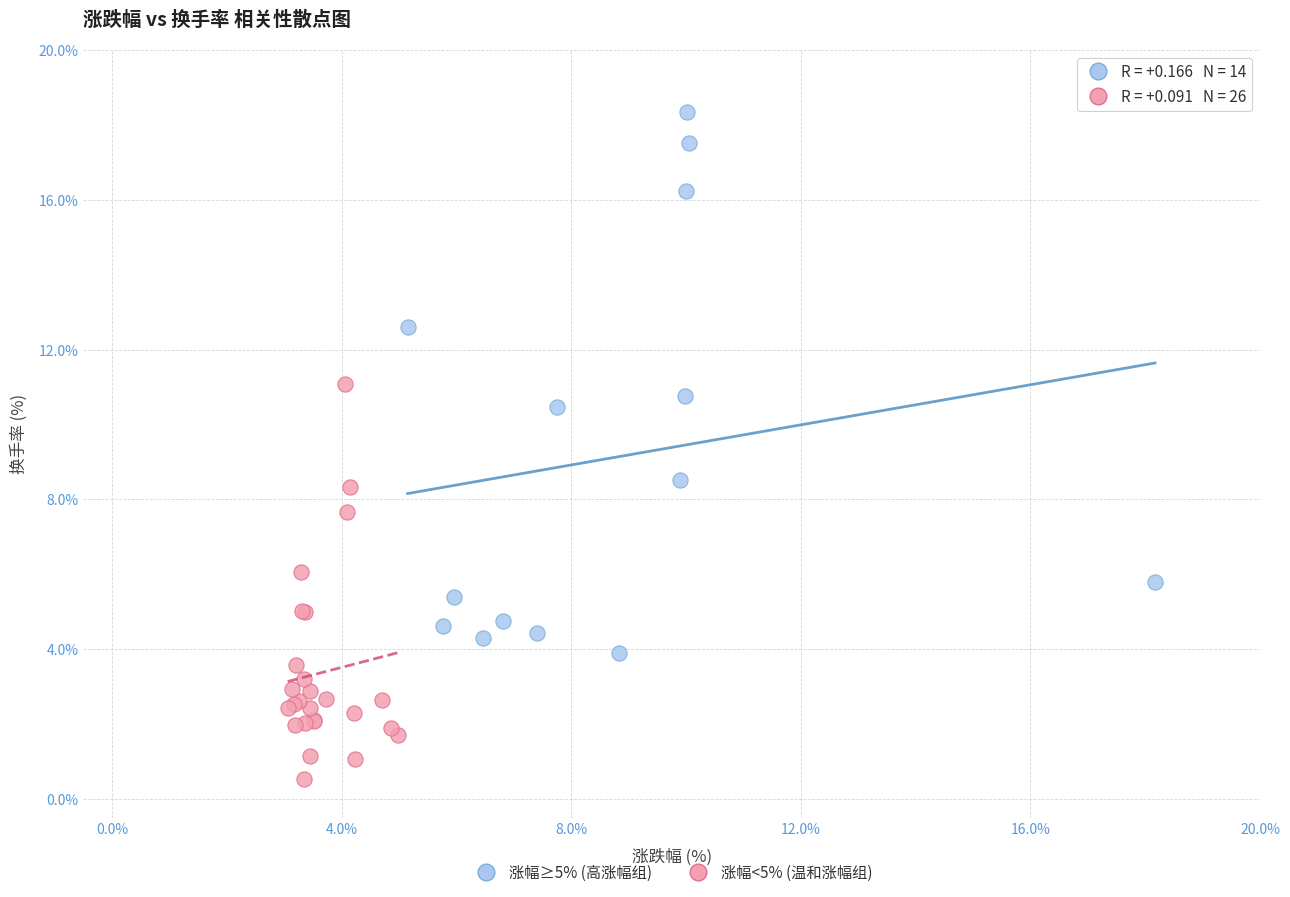

Which series has the widest spread of Y values?

涨幅≥5% (高涨幅组)